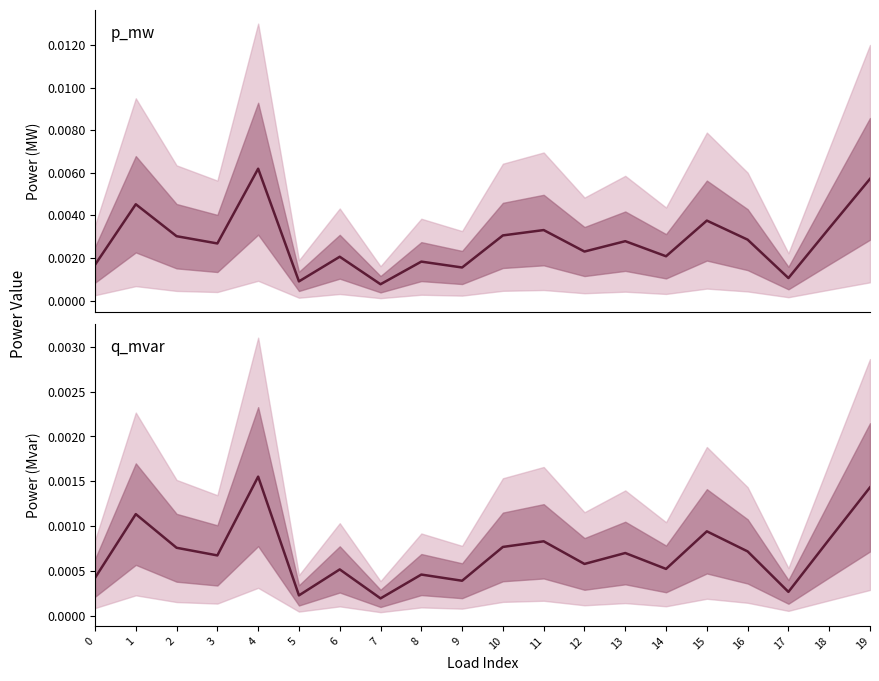

Which series has the widest spread of values?

p_mw